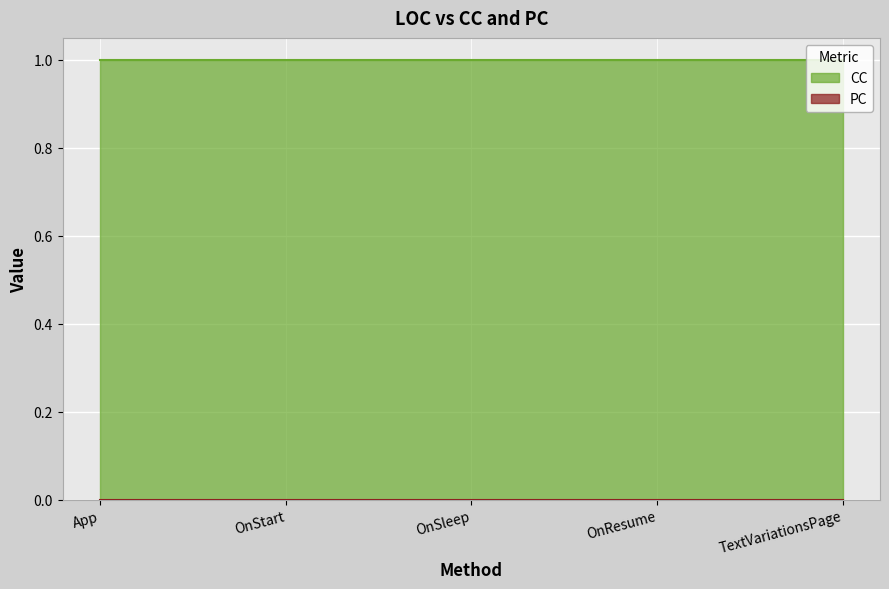

What is the label of the 3rd point from the left?

OnSleep